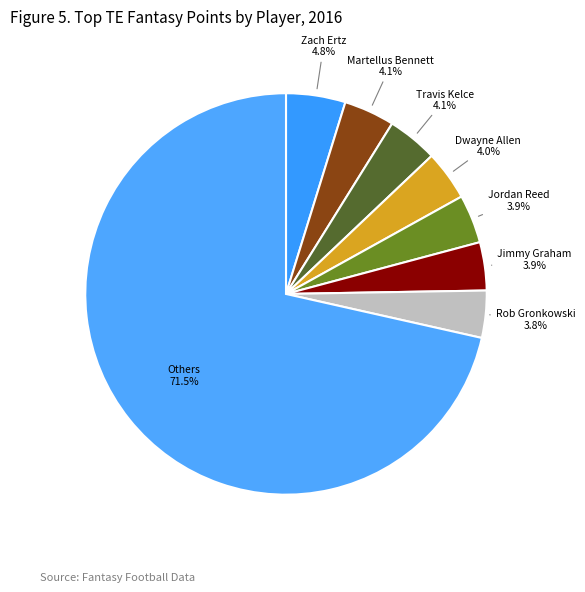

How many segments does this pie chart have?

8